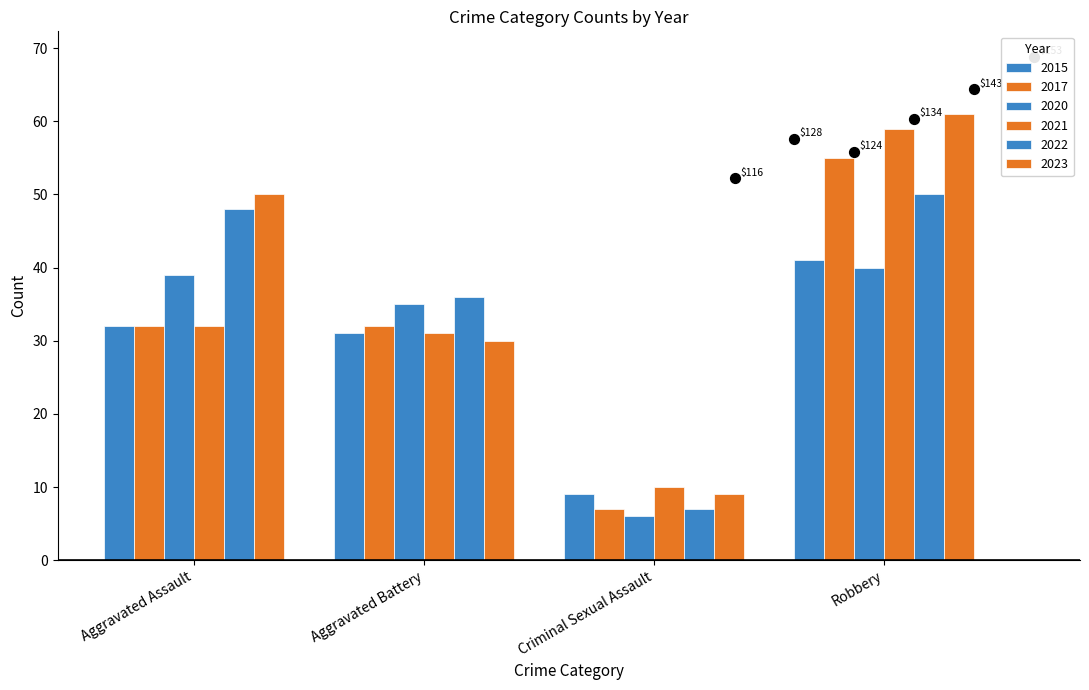

What are all the series names shown in the legend?

2015, 2017, 2020, 2021, 2022, 2023